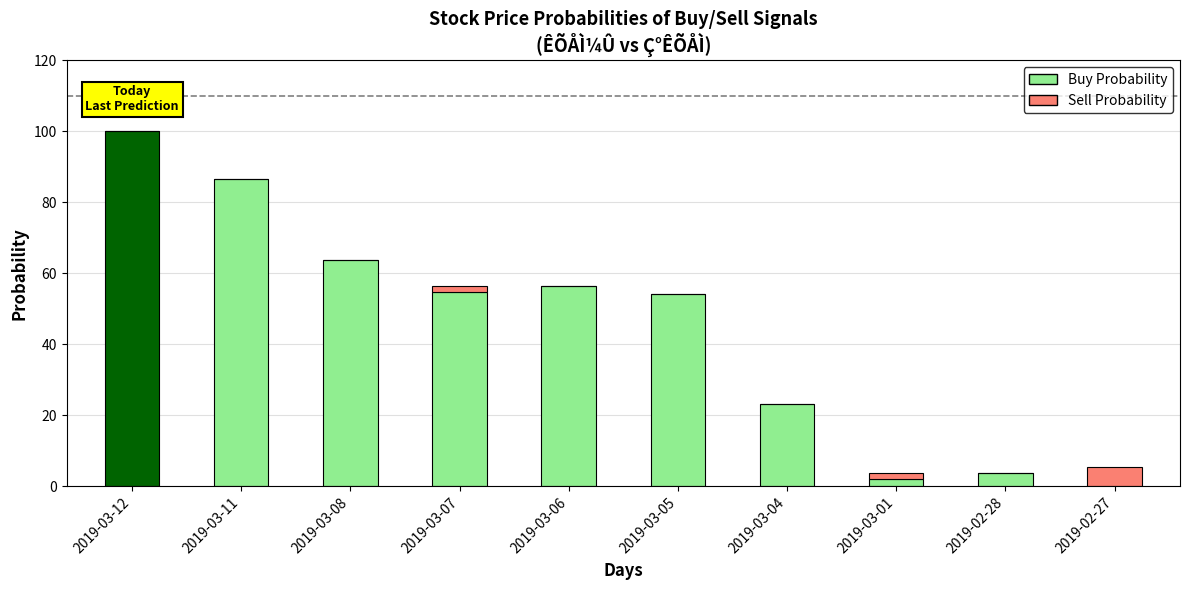

At which category is the sum across all series the highest?

2019-03-12